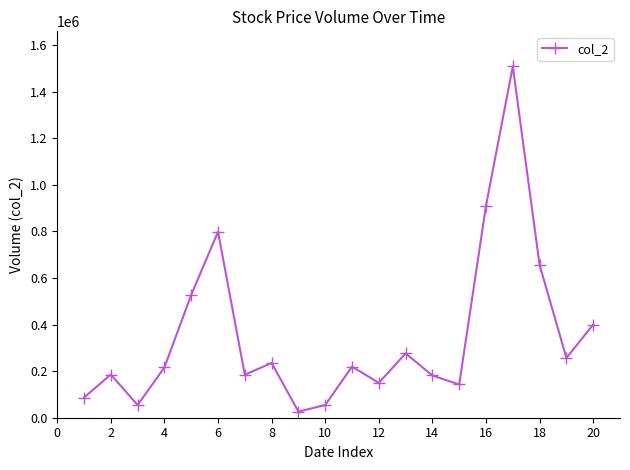

True or false: the data has more than 1 interior local peaks.

True